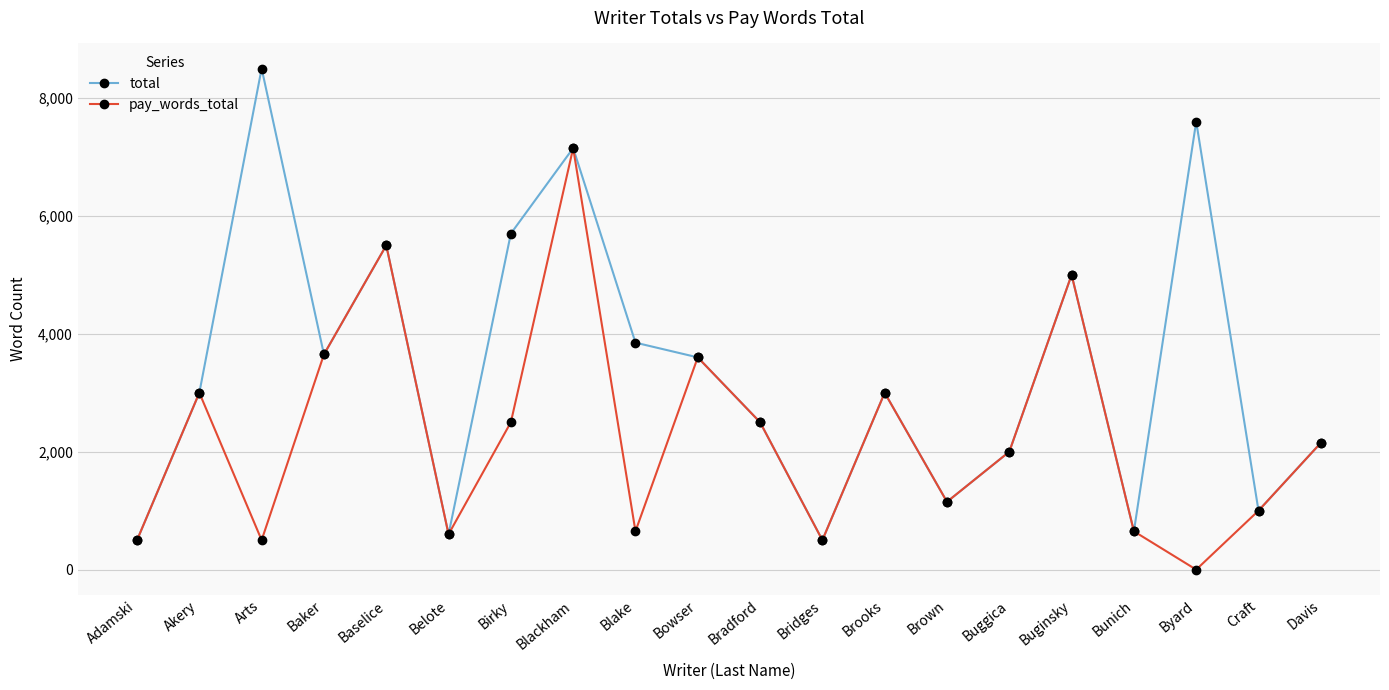

What are all the series names shown in the legend?

total, pay_words_total